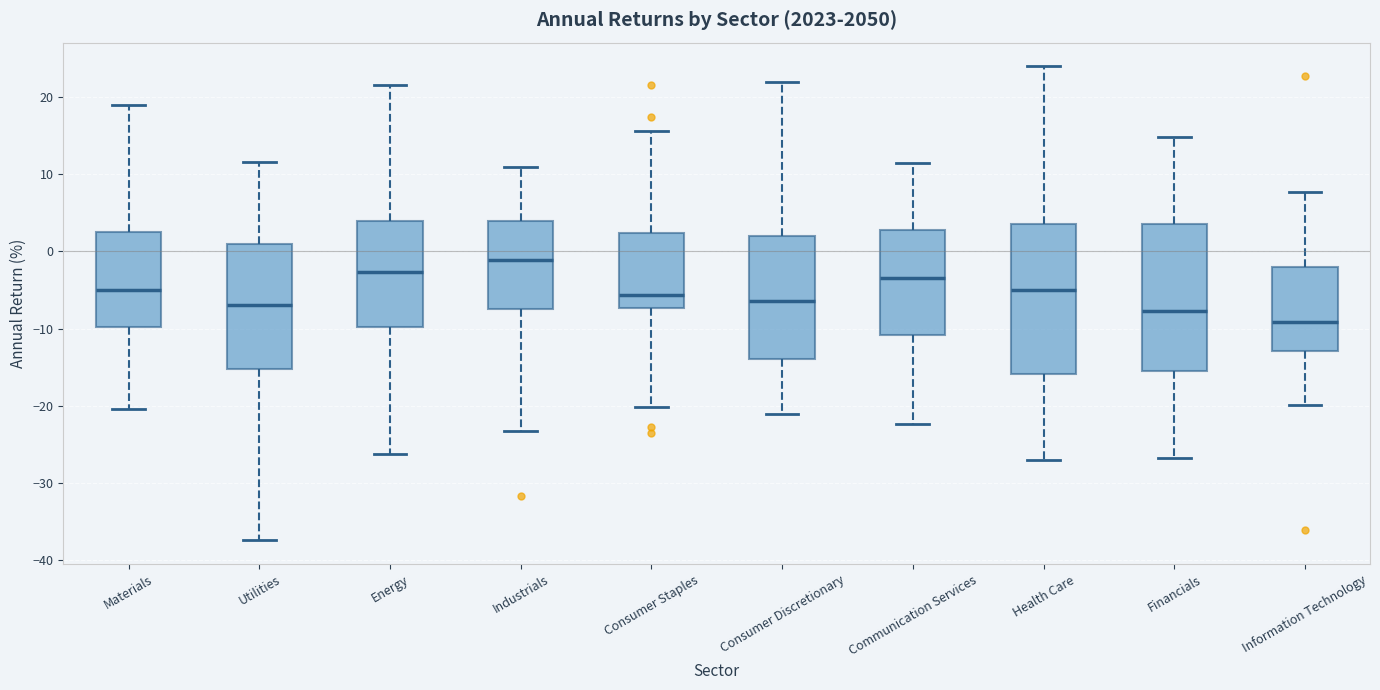

Which box has the highest median line?

Industrials